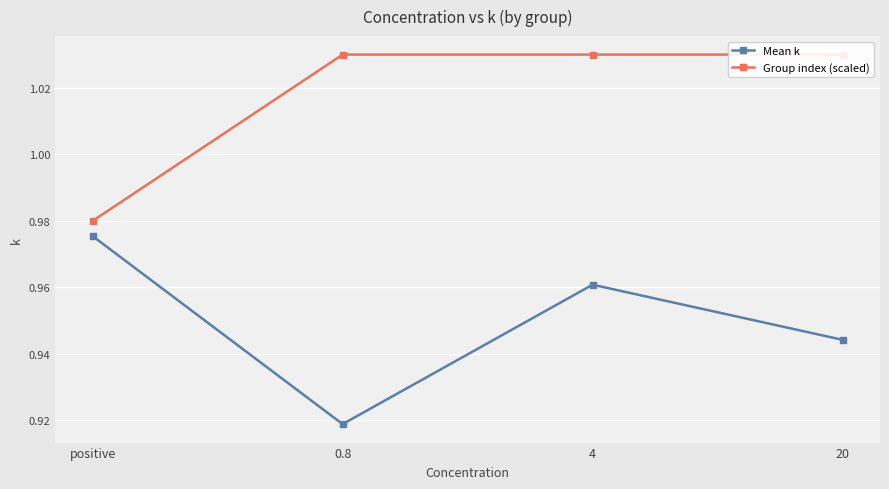

Between 0.8 and 20, which series saw the biggest shift?

Mean k